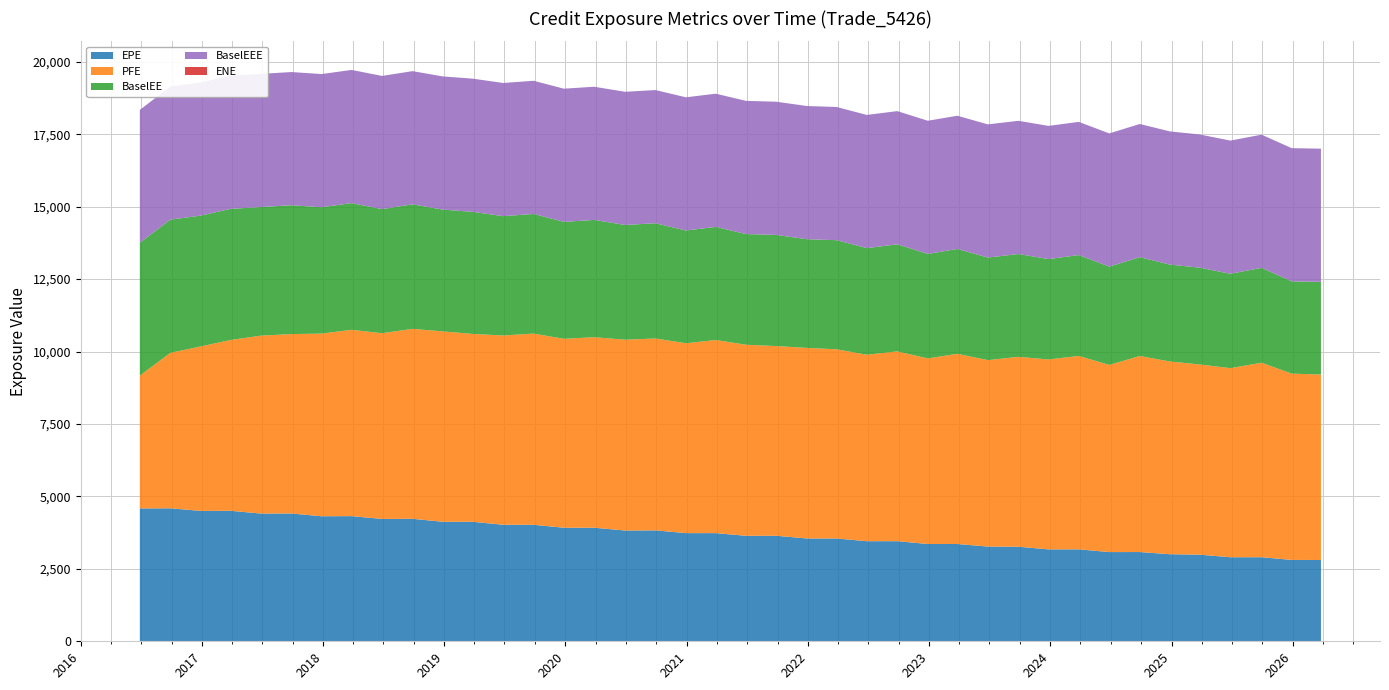

Reading left to right, extract all data points from this chart.

EPE: 4584.5	4589.2	4499.5	4503.4	4408.4	4410.1	4314.9	4319.1	4223.0	4226.8	4124.2	4124.2	4021.9	4020.1	3918.4	3919.7	3822.4	3827.8	3733.2	3732.4	3640.8	3641.6	3547.9	3548.2	3453.6	3455.1	3357.6	3357.1	3269.6	3263.1	3171.7	3172.8	3078.8	3079.8	3004.5	2988.9	2899.9	2900.9	2807.5	2805.7
PFE: 4584.5	5365.7	5677.7	5893.5	6140.4	6191.0	6304.2	6430.3	6408.4	6555.8	6570.4	6483.7	6531.2	6599.0	6520.8	6574.1	6586.1	6622.3	6552.2	6665.0	6592.9	6547.3	6576.7	6529.3	6436.2	6549.3	6404.5	6563.8	6433.8	6553.4	6554.0	6675.2	6458.3	6765.8	6652.0	6563.8	6526.4	6712.3	6429.2	6400.4
BaselEE: 4584.5	4596.5	4513.9	4525.1	4437.3	4447.0	4359.4	4372.0	4283.0	4297.1	4202.8	4212.7	4118.1	4127.9	4034.7	4047.3	3958.3	3976.9	3891.6	3903.4	3820.1	3835.3	3750.9	3765.0	3678.5	3695.1	3605.6	3619.4	3539.5	3548.4	3464.3	3481.0	3393.1	3410.3	3342.5	3340.5	3256.4	3274.1	3184.3	3197.4
BaselEEE: 4584.5	4596.5	4596.5	4596.5	4596.5	4596.5	4596.5	4596.5	4596.5	4596.5	4596.5	4596.5	4596.5	4596.5	4596.5	4596.5	4596.5	4596.5	4596.5	4596.5	4596.5	4596.5	4596.5	4596.5	4596.5	4596.5	4596.5	4596.5	4596.5	4596.5	4596.5	4596.5	4596.5	4596.5	4596.5	4596.5	4596.5	4596.5	4596.5	4596.5
ENE: 0.0	0.0	0.0	0.0	0.0	0.0	0.0	0.0	0.0	0.0	0.0	0.0	0.0	0.0	0.0	0.0	0.0	0.0	0.0	0.0	0.0	0.0	0.0	0.0	0.0	0.0	0.0	0.0	0.0	0.0	0.0	0.0	0.0	0.0	0.0	0.0	0.1	0.1	0.1	0.6